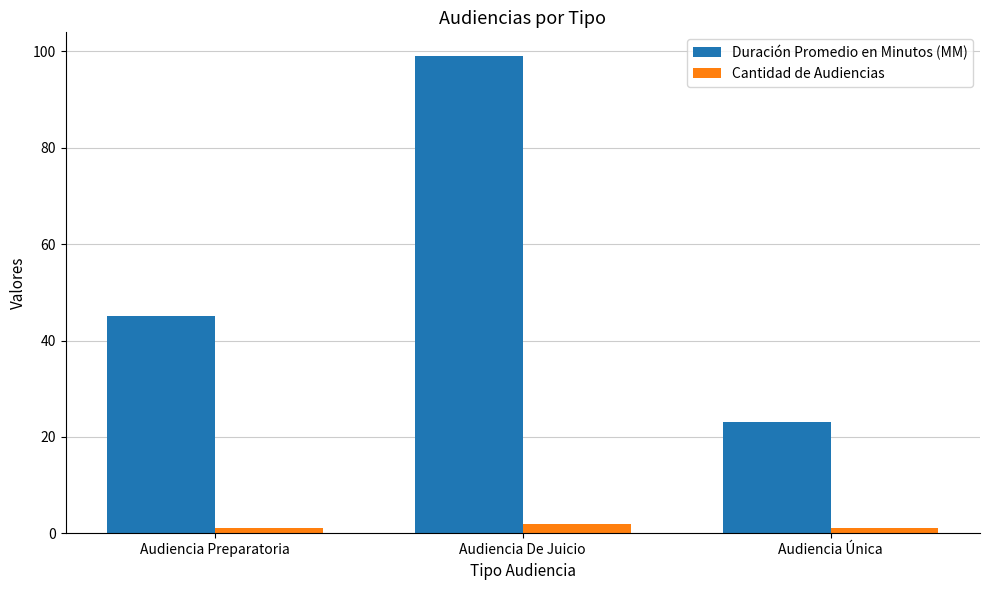

At which category is the sum across all series the highest?

Audiencia De Juicio